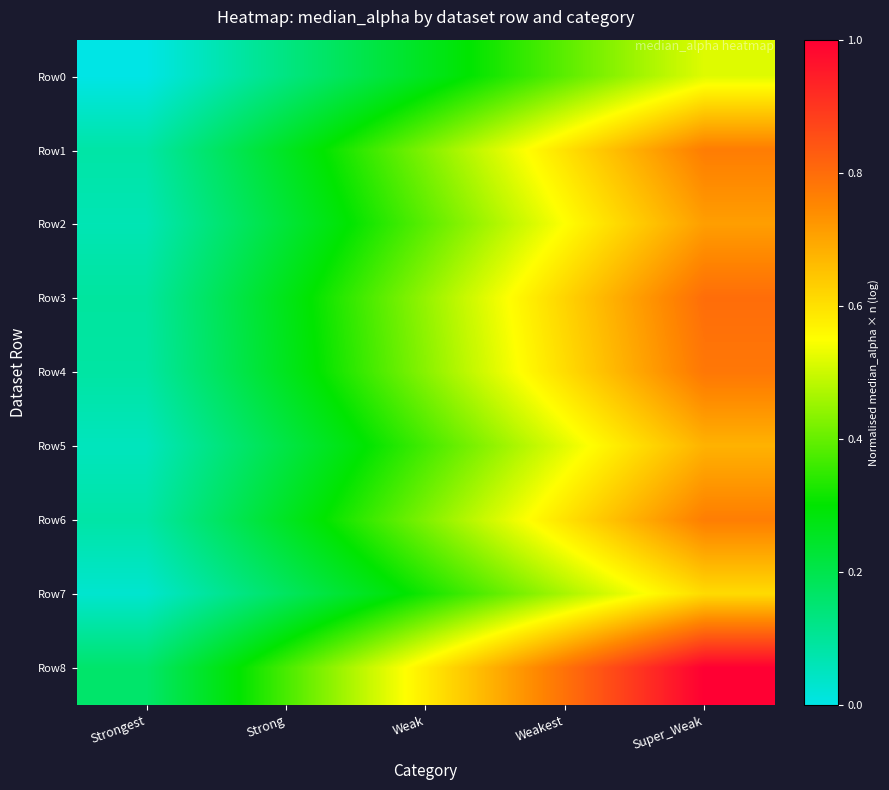

At which category does the chart reach its minimum across all series?

Strongest